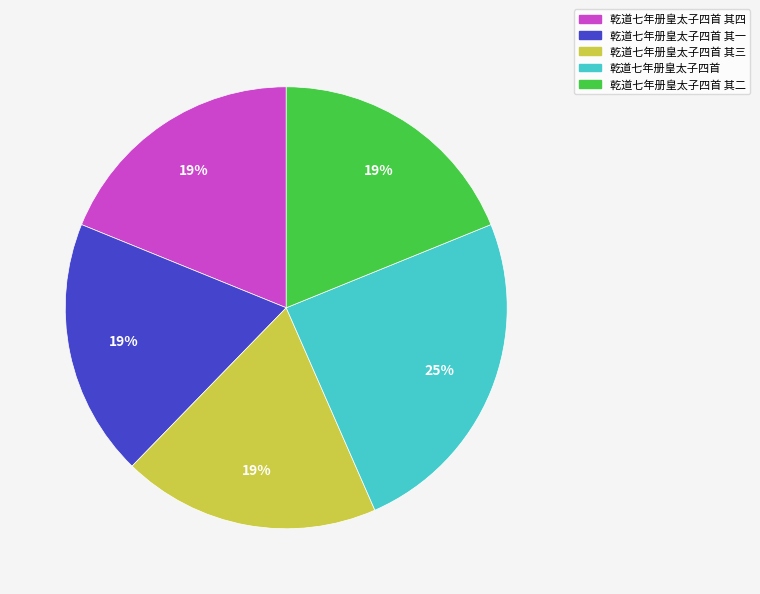

Is it true that 乾道七年册皇太子四首 is 35% of the pie?

False